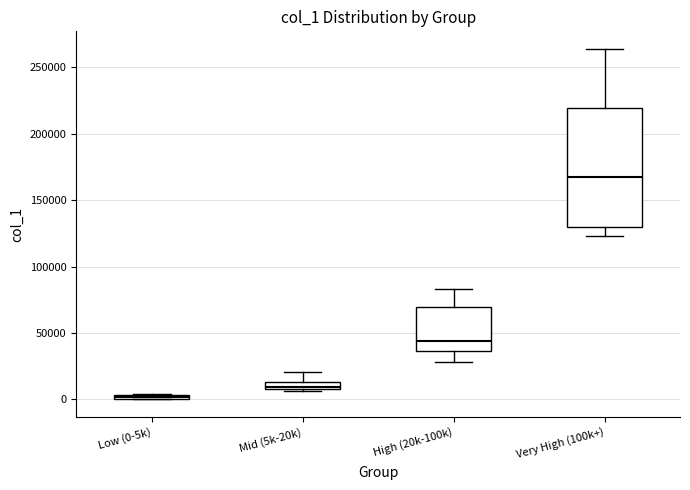

Which box has the highest median line?

Very High (100k+)